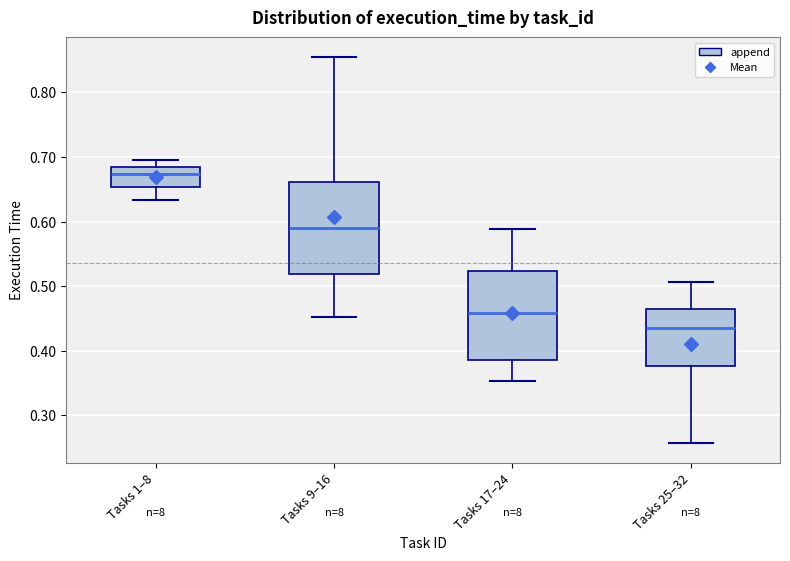

Reading left to right, transcribe this box plot: for each box, give where its median line is, the range the box spans, and where its two whiskers end, as read against the y-axis. The values are not printed on the chart, so give them approximately, as read against the axis.

Tasks 1–8: median 0.67, box 0.65 to 0.68, whiskers 0.63 to 0.70
Tasks 9–16: median 0.59, box 0.52 to 0.66, whiskers 0.45 to 0.86
Tasks 17–24: median 0.46, box 0.39 to 0.52, whiskers 0.35 to 0.59
Tasks 25–32: median 0.44, box 0.38 to 0.46, whiskers 0.26 to 0.51